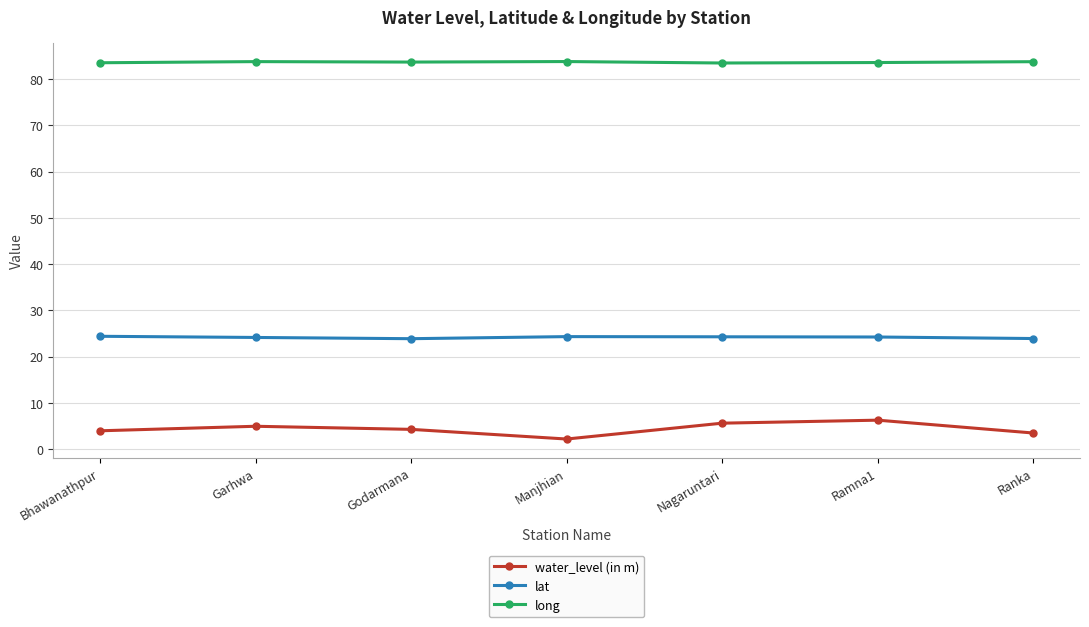

Which series has the largest total across all categories?

long